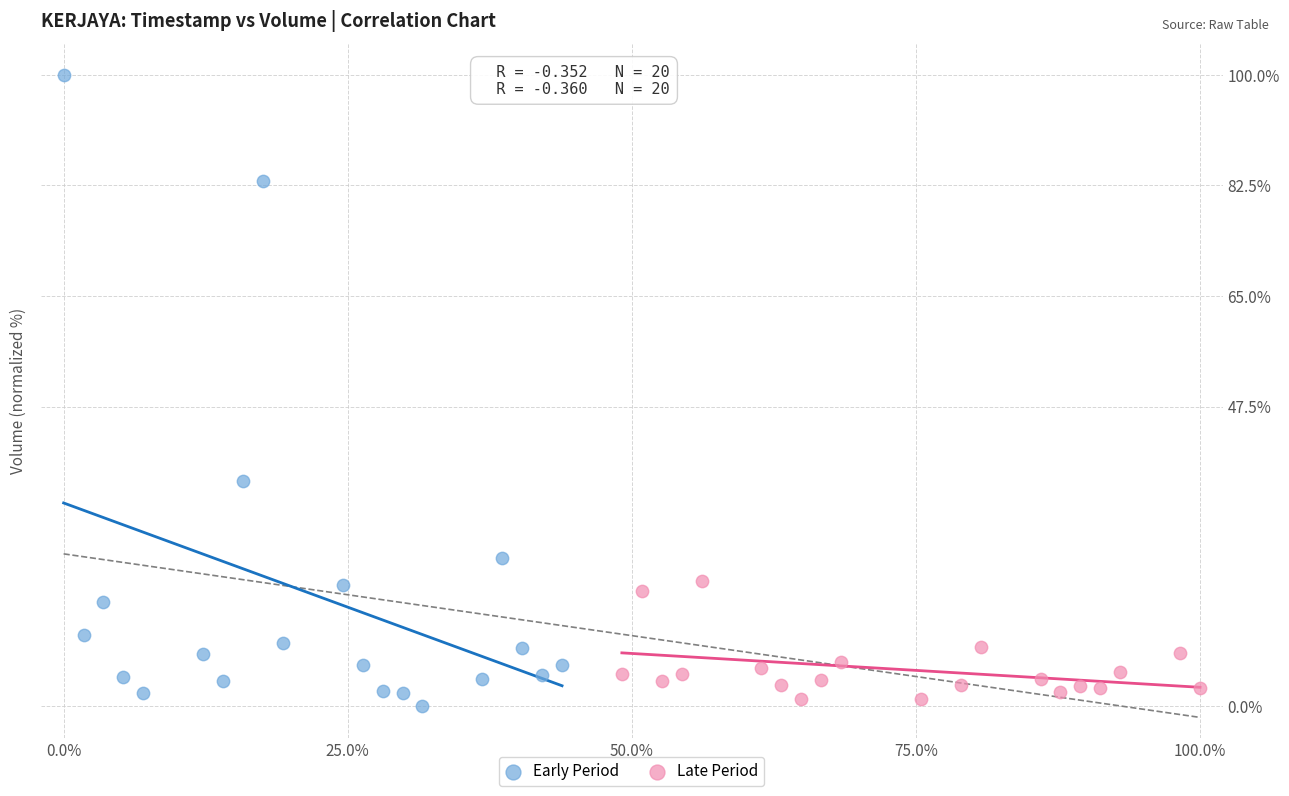

What are all the series names shown in the legend?

Early Period, Late Period